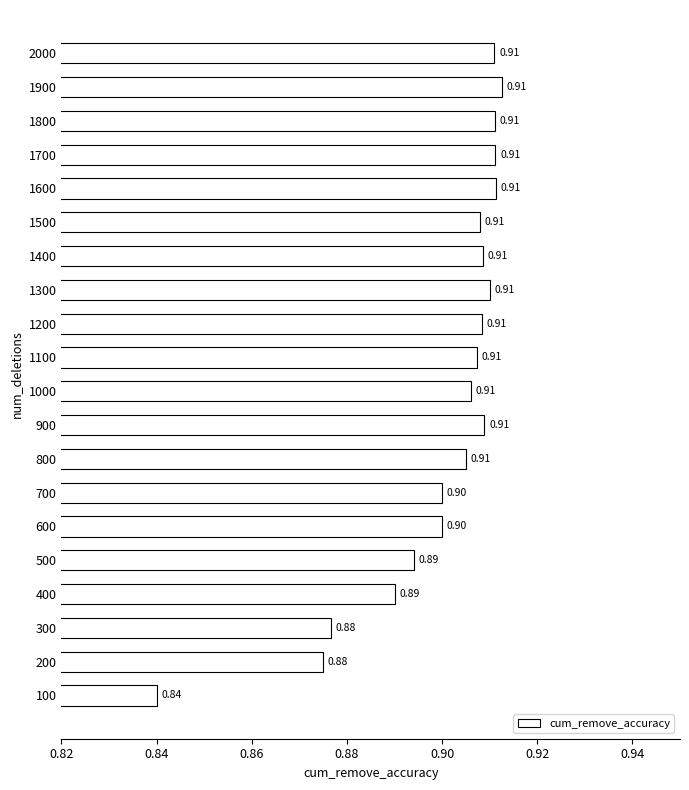

What is the change in value from 100 to 500?

+0.1